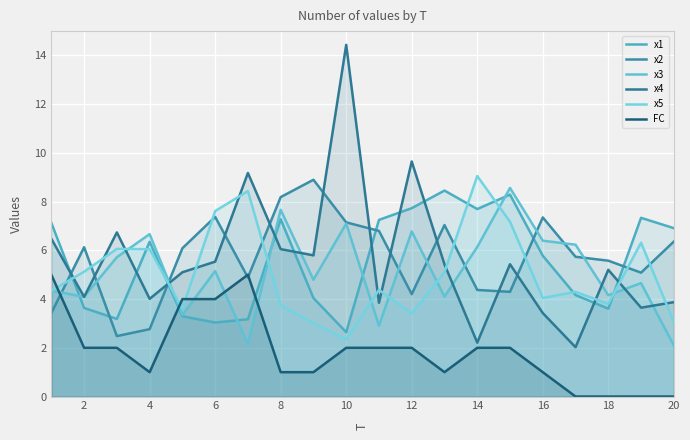

Between 4 and 8, which is larger?

8